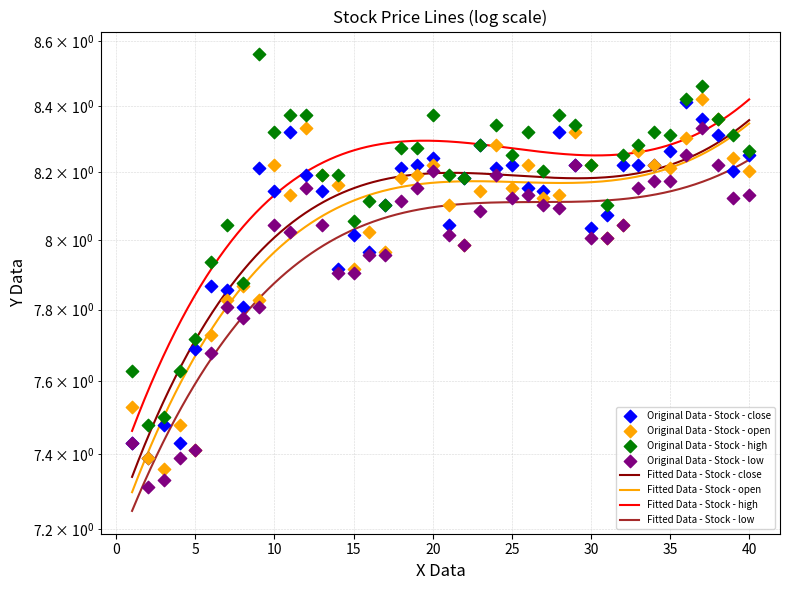

Which series has the largest Y range (max minus min)?

high